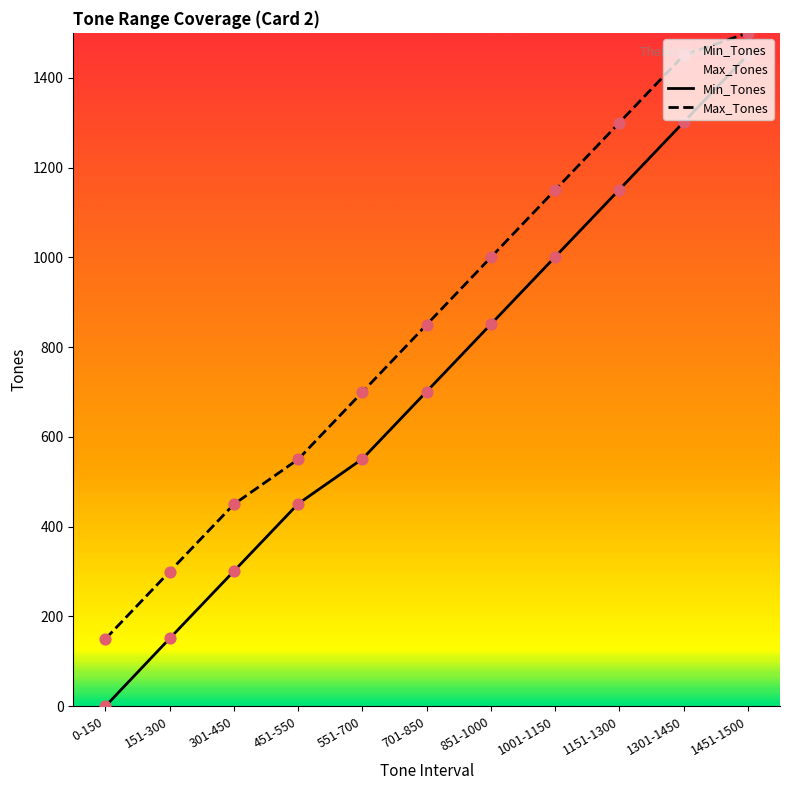

What are all the series names shown in the legend?

Min_Tones, Max_Tones